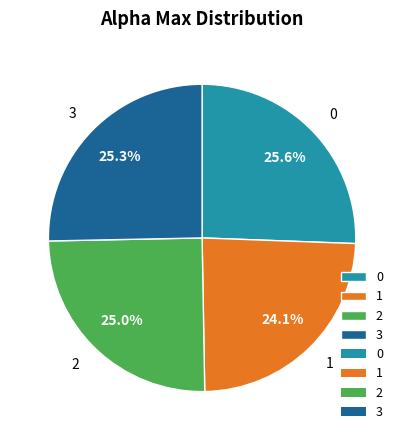

The 0 slice represents 34% of the pie. True or false?

False